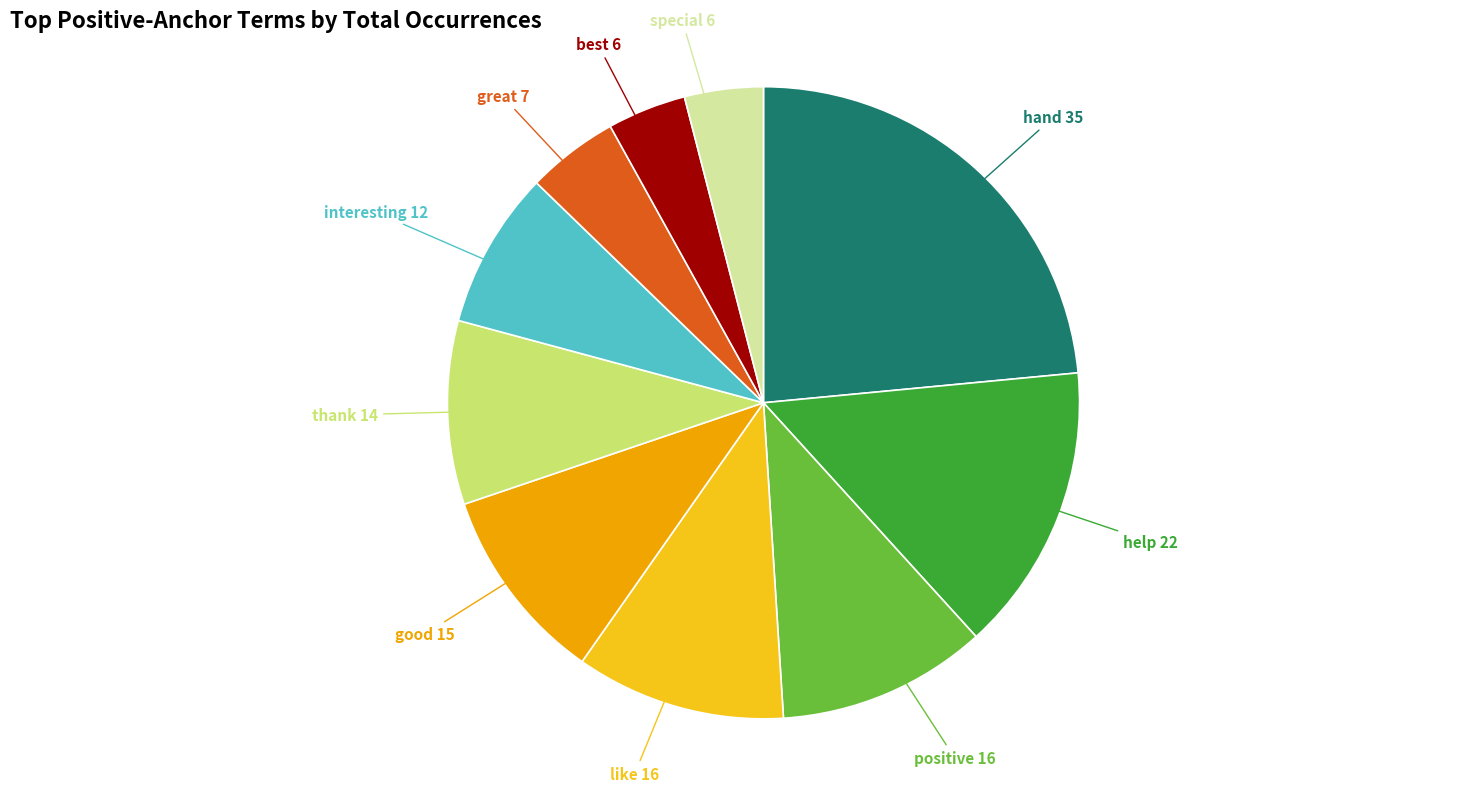

Is it true that like is 18% of the pie?

False